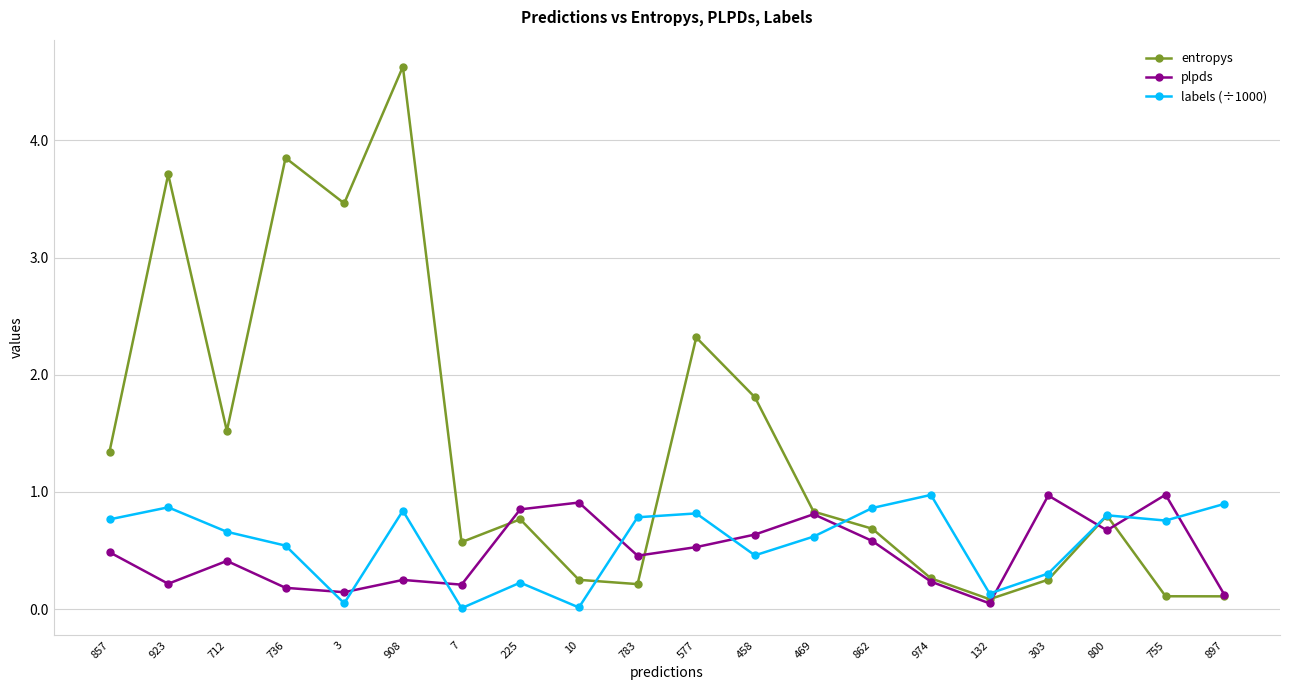

Where is the first local maximum for entropys?

923